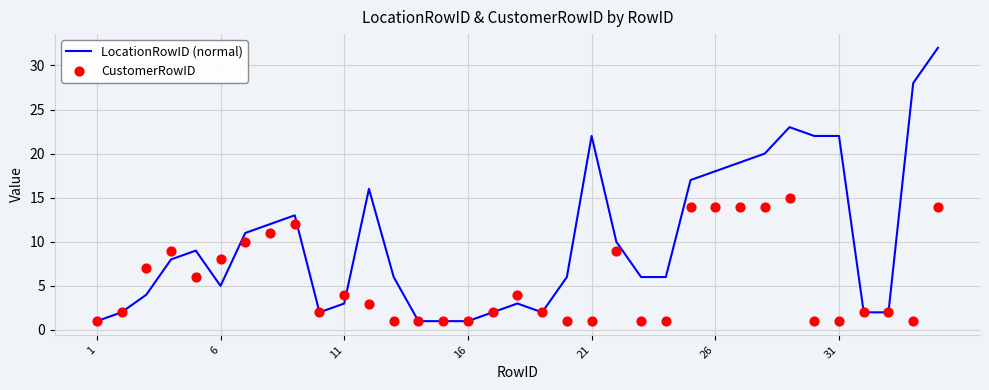

At how many categories does at least one series exceed 26?

2